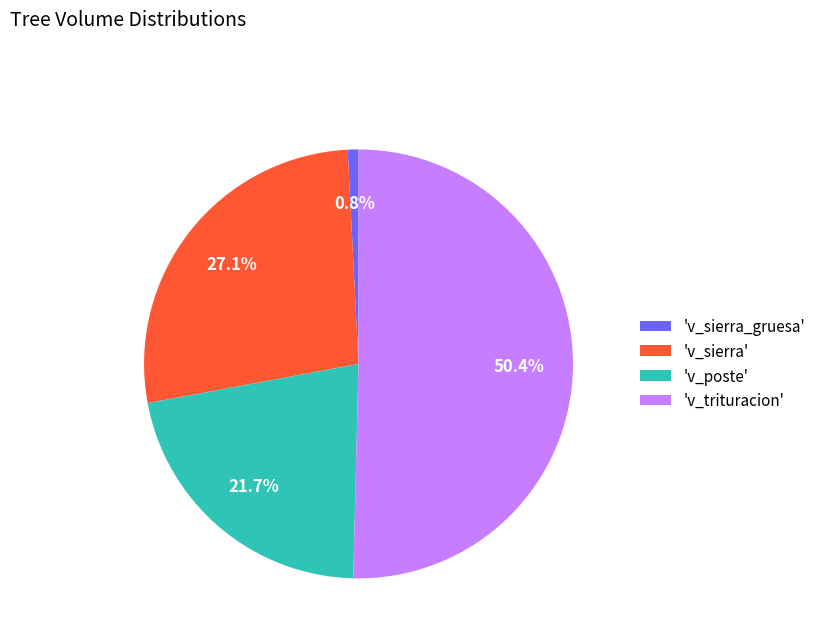

Rank the categories by value from lowest to highest.

'v_sierra_gruesa', 'v_poste', 'v_sierra', 'v_trituracion'